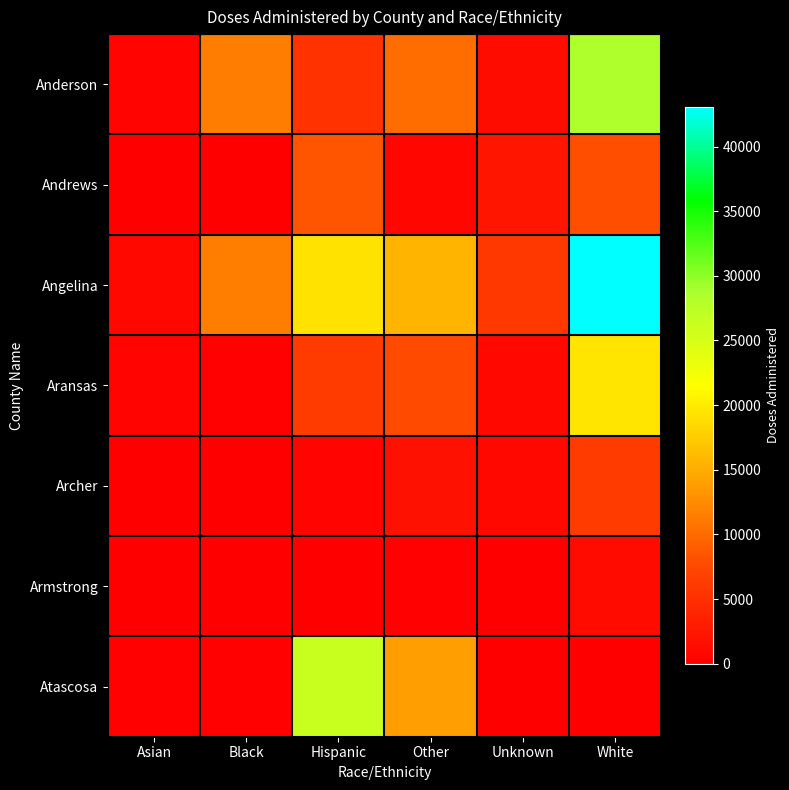

Which series changed the most between Black and Other?

Atascosa